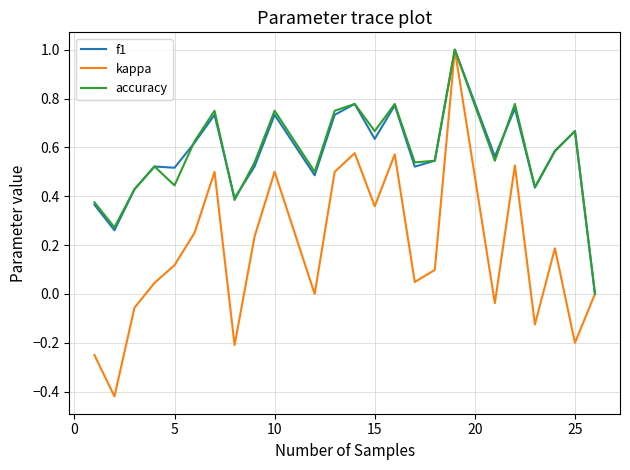

Which series has the widest spread of values?

kappa